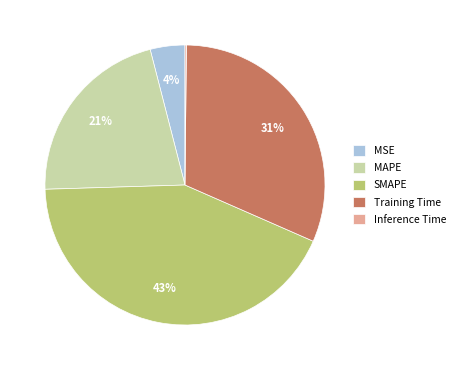

Is Training Time the majority of the pie?

No